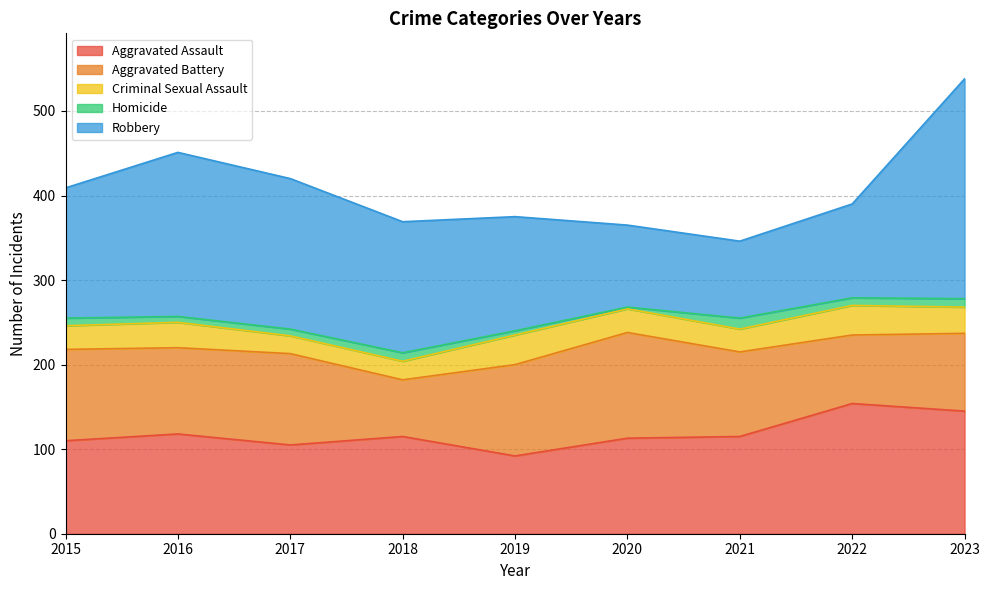

True or false: Aggravated Battery has a value of 108 at 2015.

True